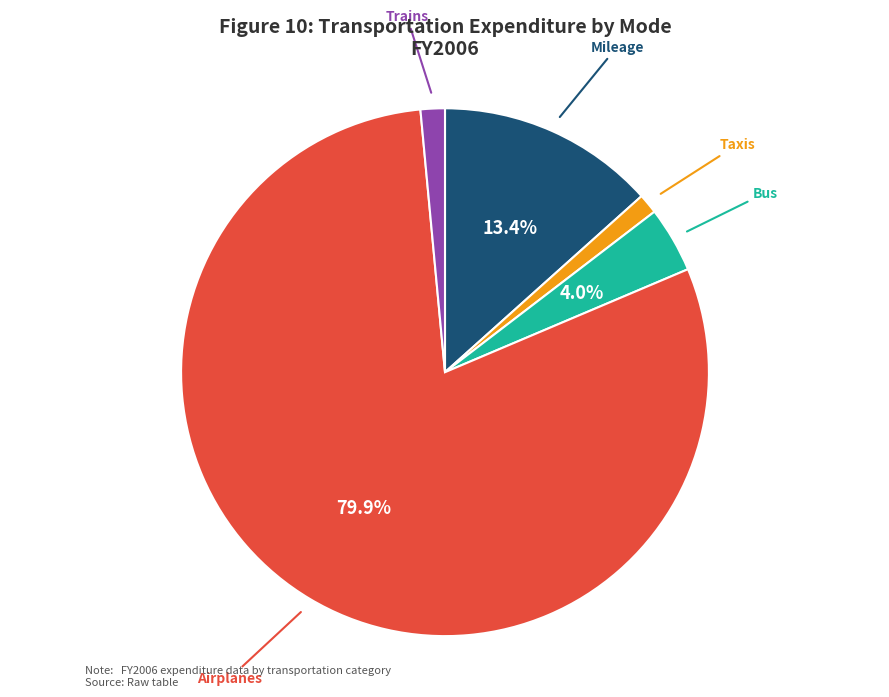

To the nearest percent, what is the difference between the largest and smallest slice percentages?

79%